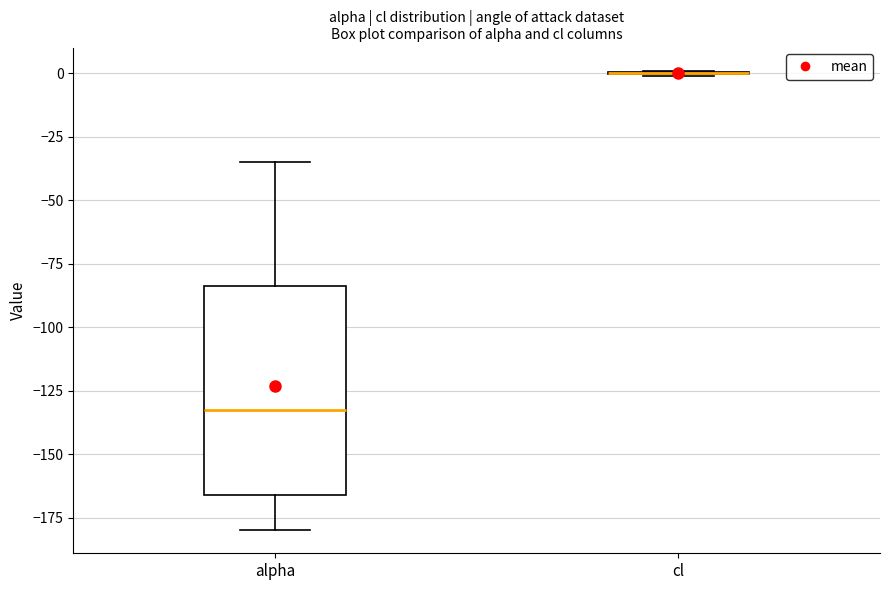

Reading left to right, transcribe this box plot: for each box, give where its median line is, the range the box spans, and where its two whiskers end, as read against the y-axis. The values are not printed on the chart, so give them approximately, as read against the axis.

alpha: median -130, box -165 to -85, whiskers -180 to -35
cl: box collapsed to a line at 0, whiskers 0 to 0